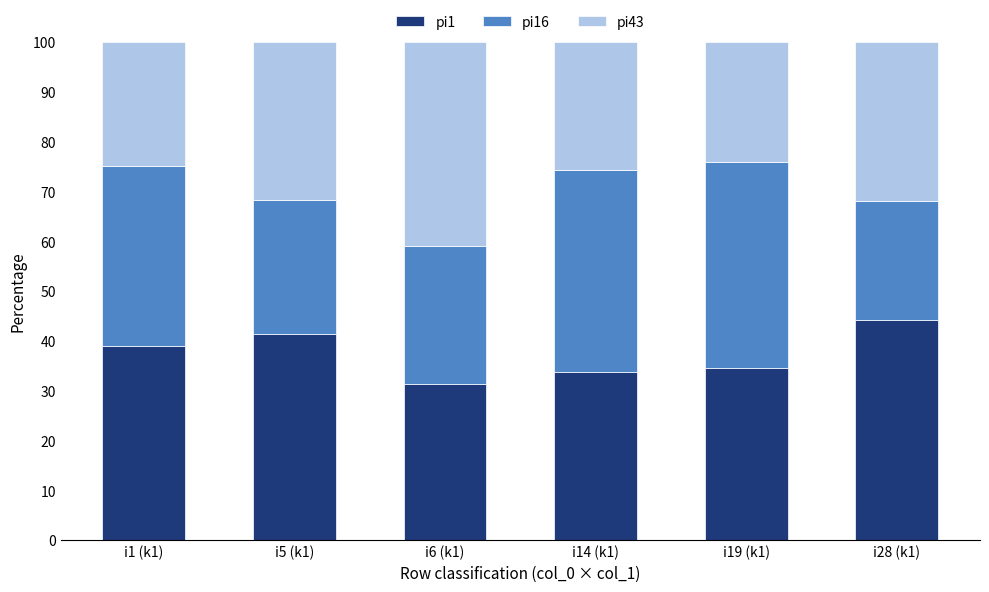

How many bars are there in total?

6